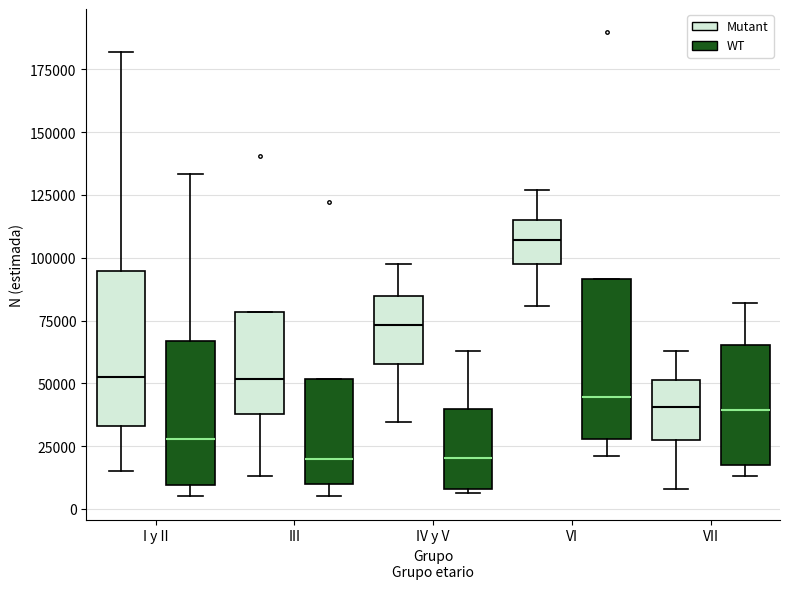

Where is the upper edge of the box for VII (Mutant) on the y-axis? The values are not printed on the chart, so give them approximately, as read against the axis.

50000